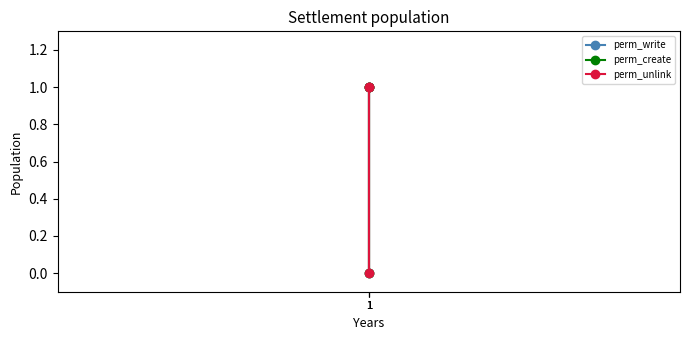

Is this an area chart (filled region under the line)?

No